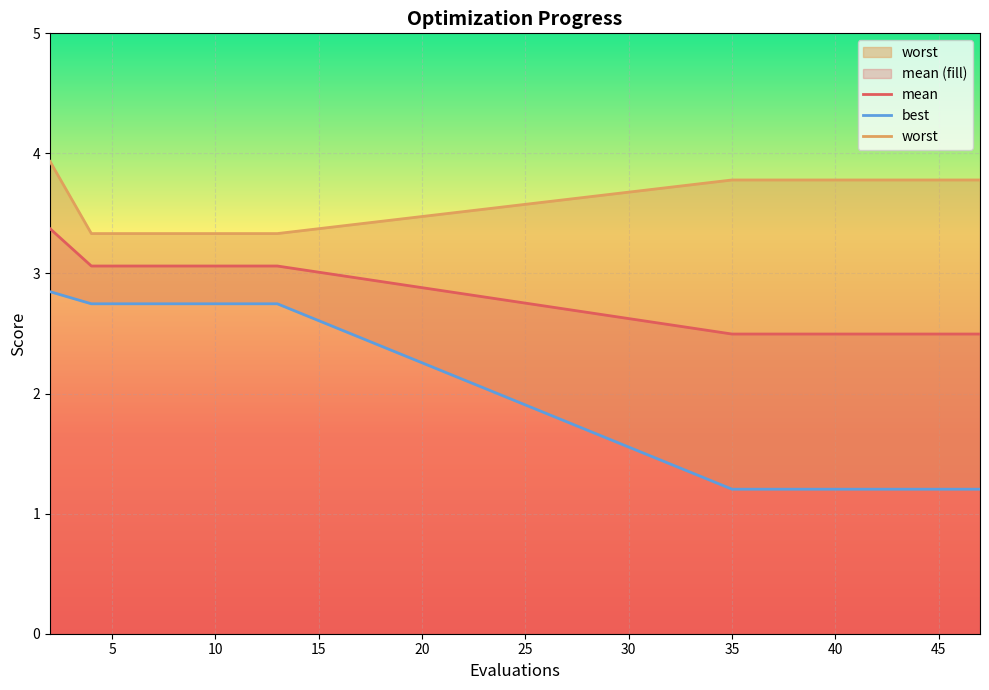

Which category has the highest value across all series?

2